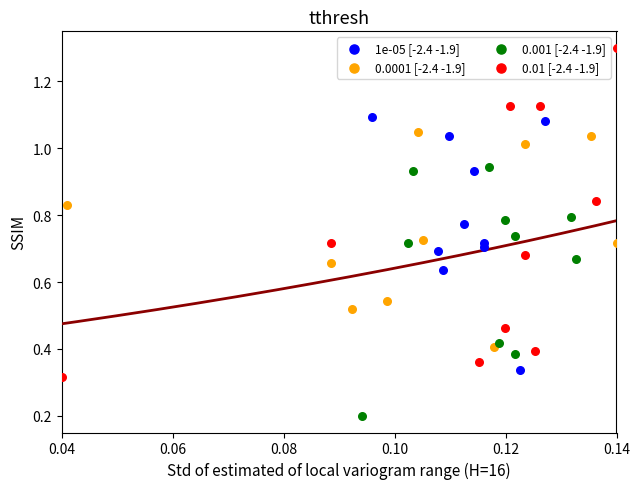

Which series has the largest Y range (max minus min)?

0.01 [-2.4 -1.9]